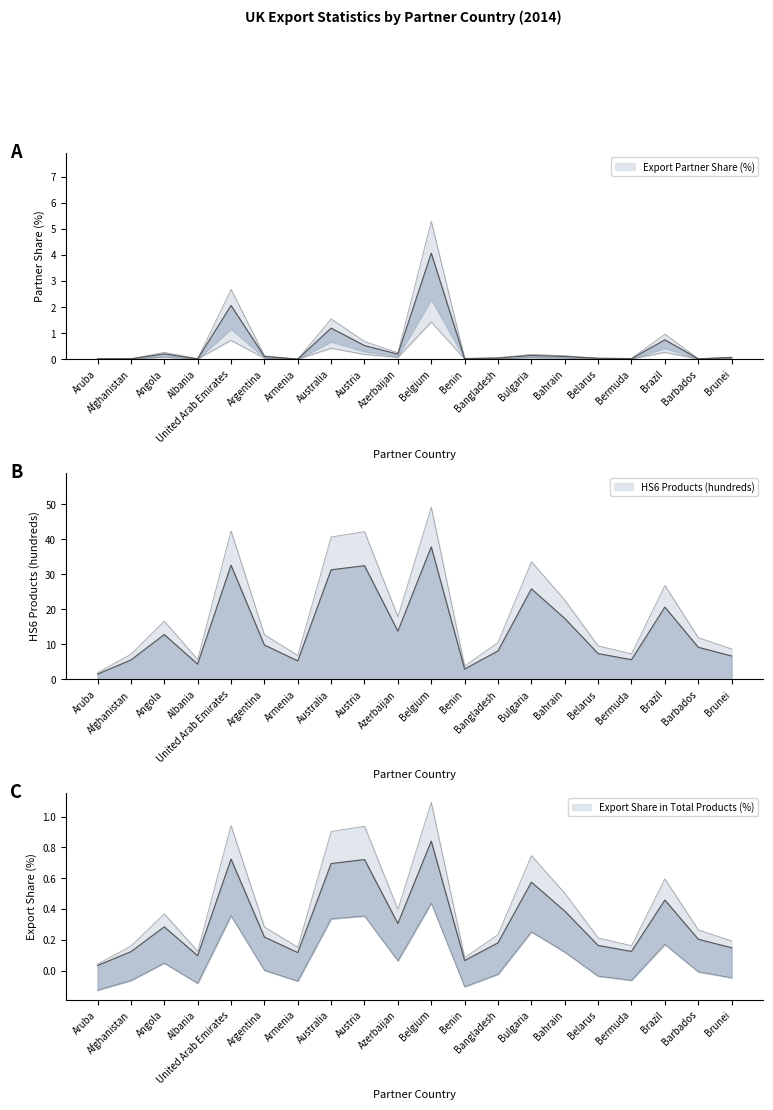

Rank the series at Belarus from highest to lowest value.

No Of exported HS6 digit Products, Export Share in Total Products (%), Export (US$ Thousand), Export Partner Share (%)